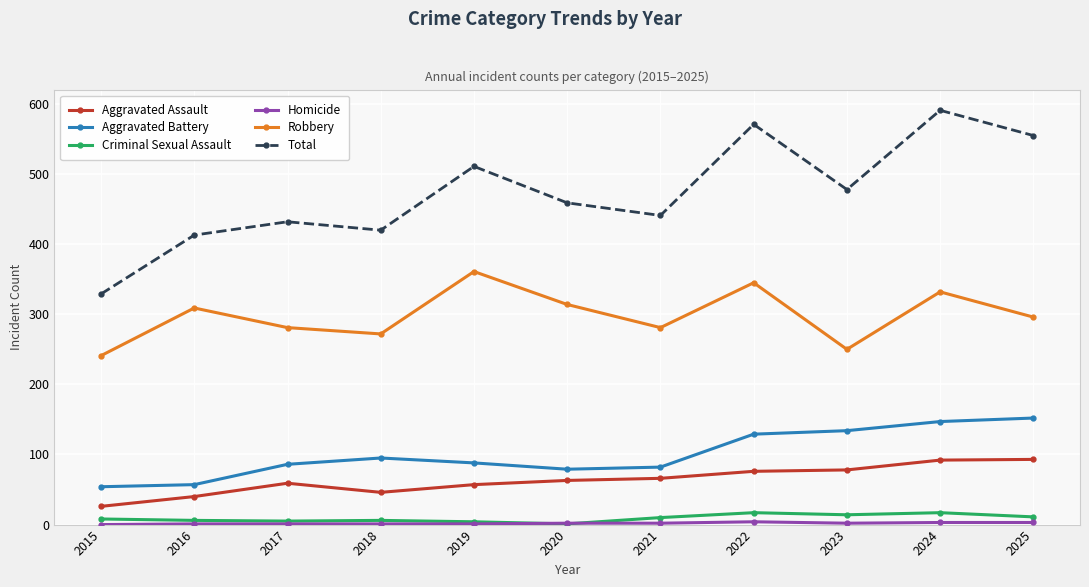

Does the chart have visible grid lines?

Yes